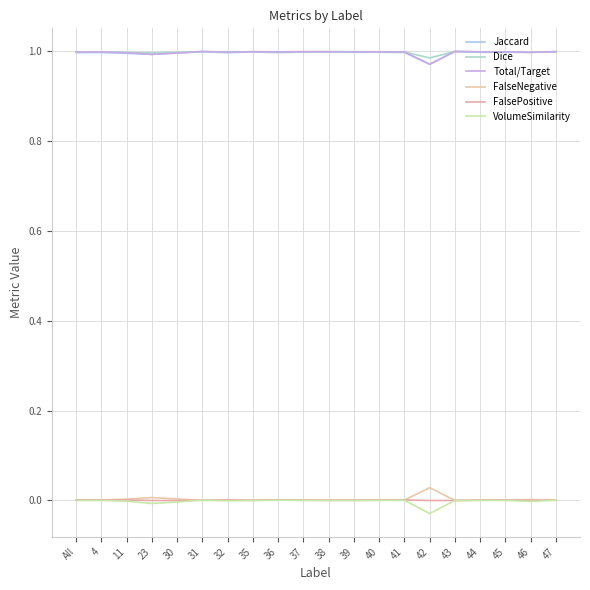

Rank the categories by FalsePositive value from lowest to highest.

23, 30, 42, 43, 46, 35, 38, 39, 37, 31, 32, 44, 40, 47, 45, 4, 11, 41, All, 36